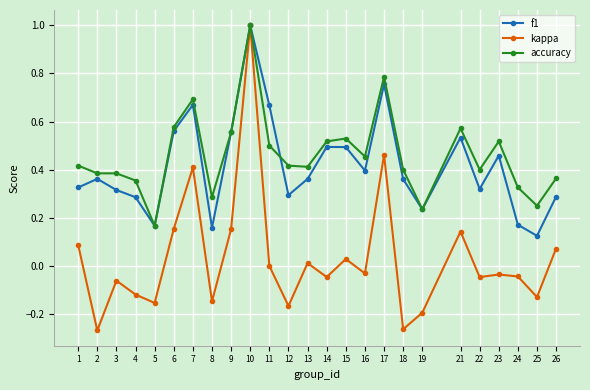

The value of kappa at 15 is 0.0. True or false?

True